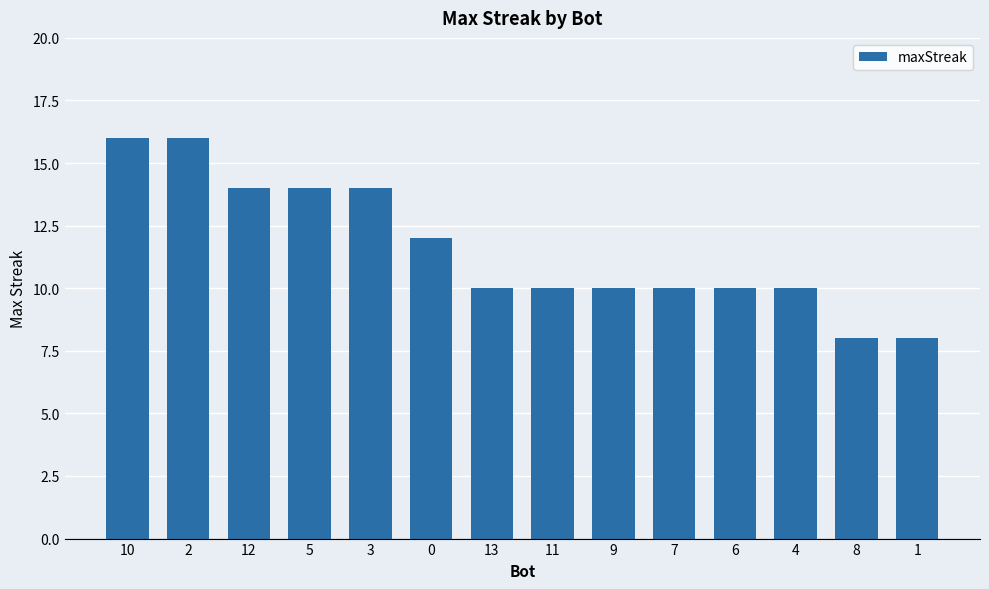

What is the label of the 1st bar from the right?

1